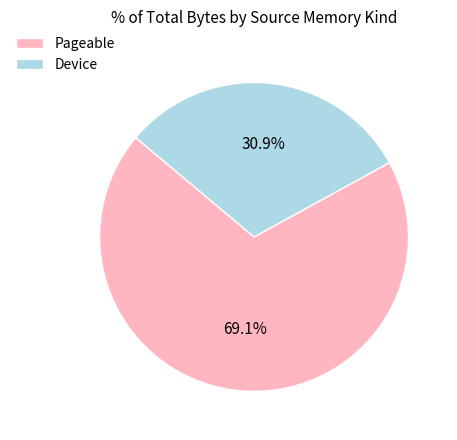

Which category has the biggest portion of the pie?

Pageable